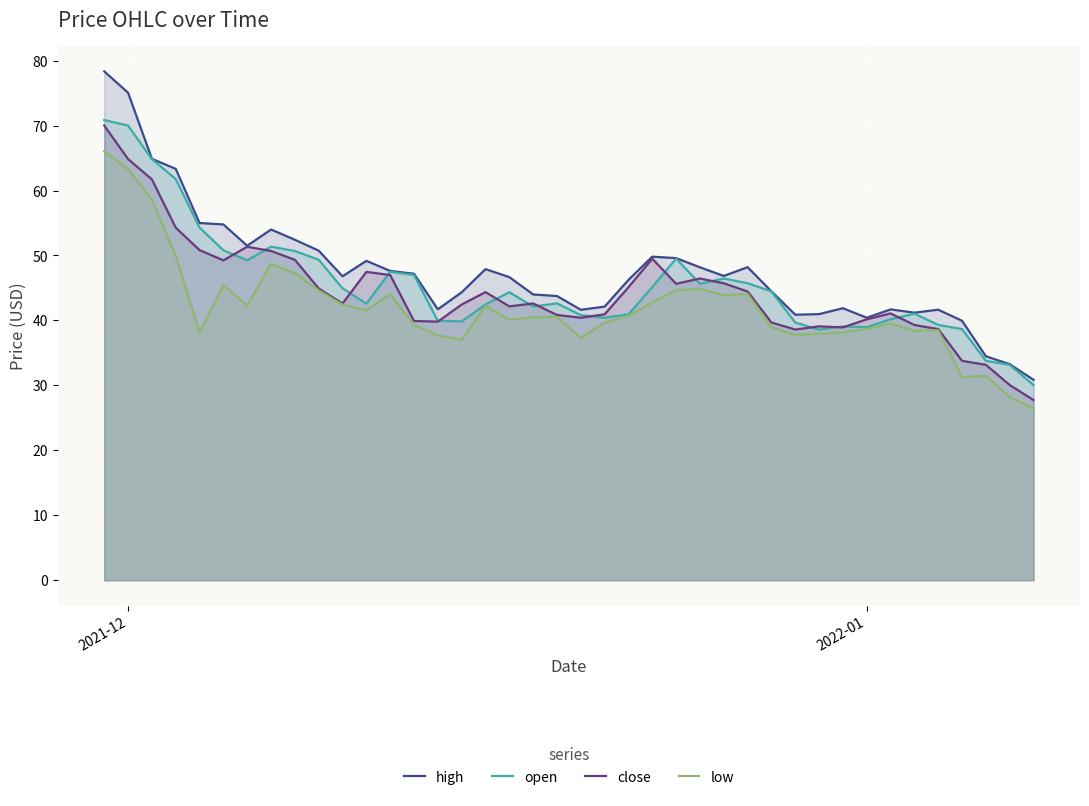

Which series has the largest range (max minus min)?

high